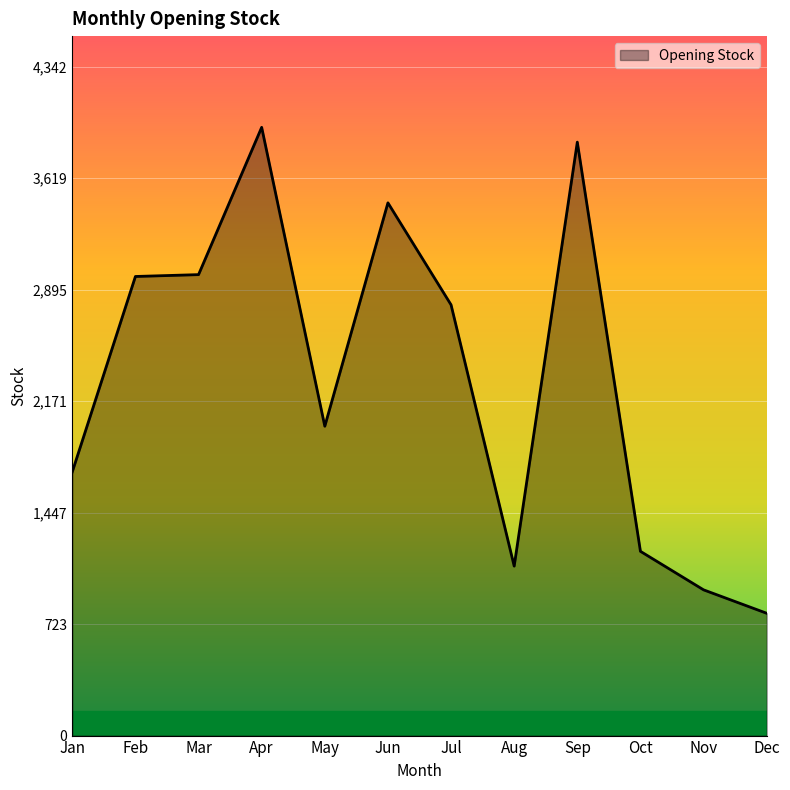

How many lines are shown in the chart?

1